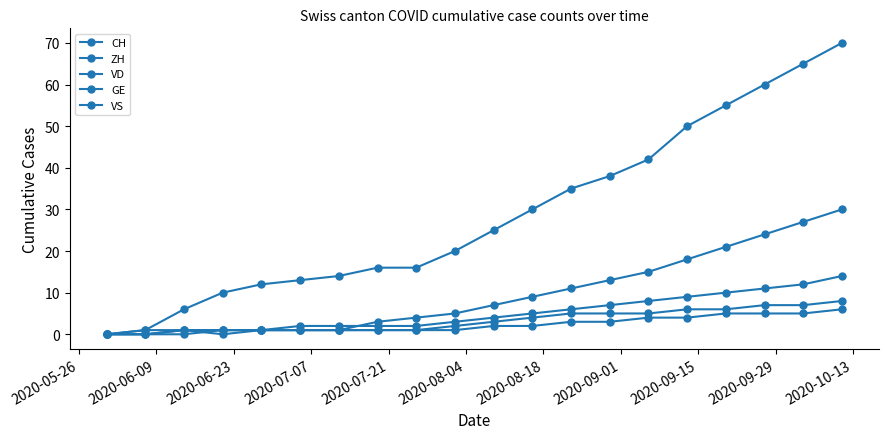

True or false: ZH and GE intersect in this chart.

False